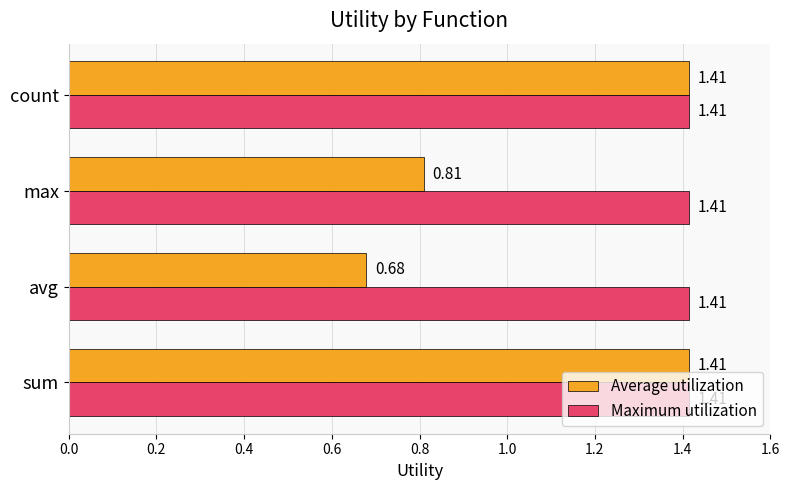

How many categories are shown in the chart?

4